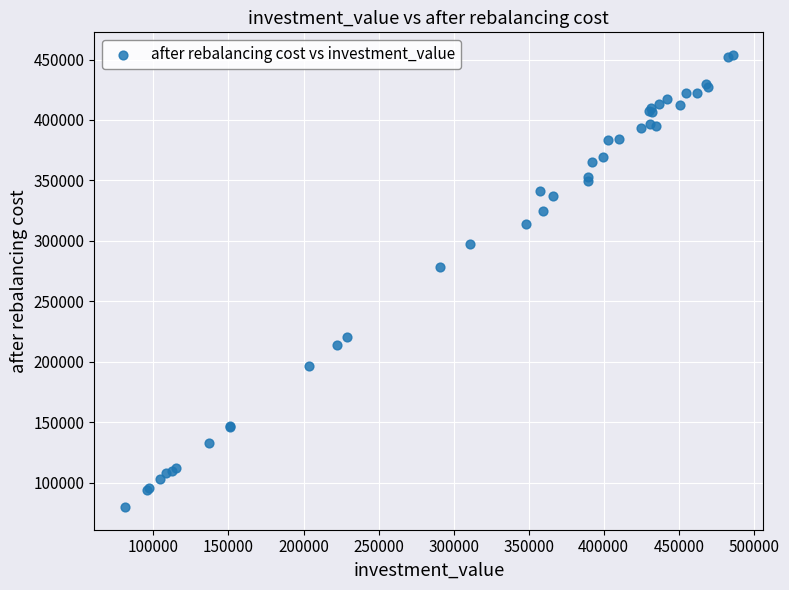

What Y value in the scatter plot is closest to 266886?

278607.4